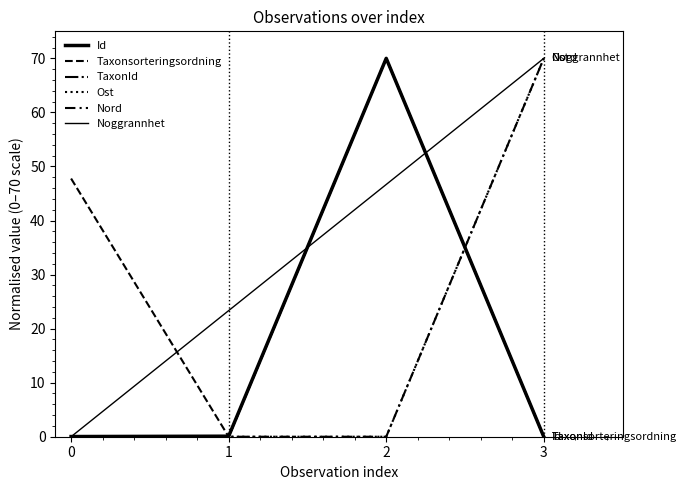

Reading left to right, list all the values displayed in this chart.

Id: 0=0.0	1=0.1	2=70.0	3=0.0
Taxonsorteringsordning: 0=47.8	1=0.0	2=70.0	3=0.0
TaxonId: 0=0.1	1=0.0	2=70.0	3=0.0
Ost: 0=0.0	1=0.0	2=0.0	3=70.0
Nord: 0=0.0	1=0.0	2=0.0	3=70.0
Noggrannhet: 0=0.0	1=23.3	2=46.7	3=70.0